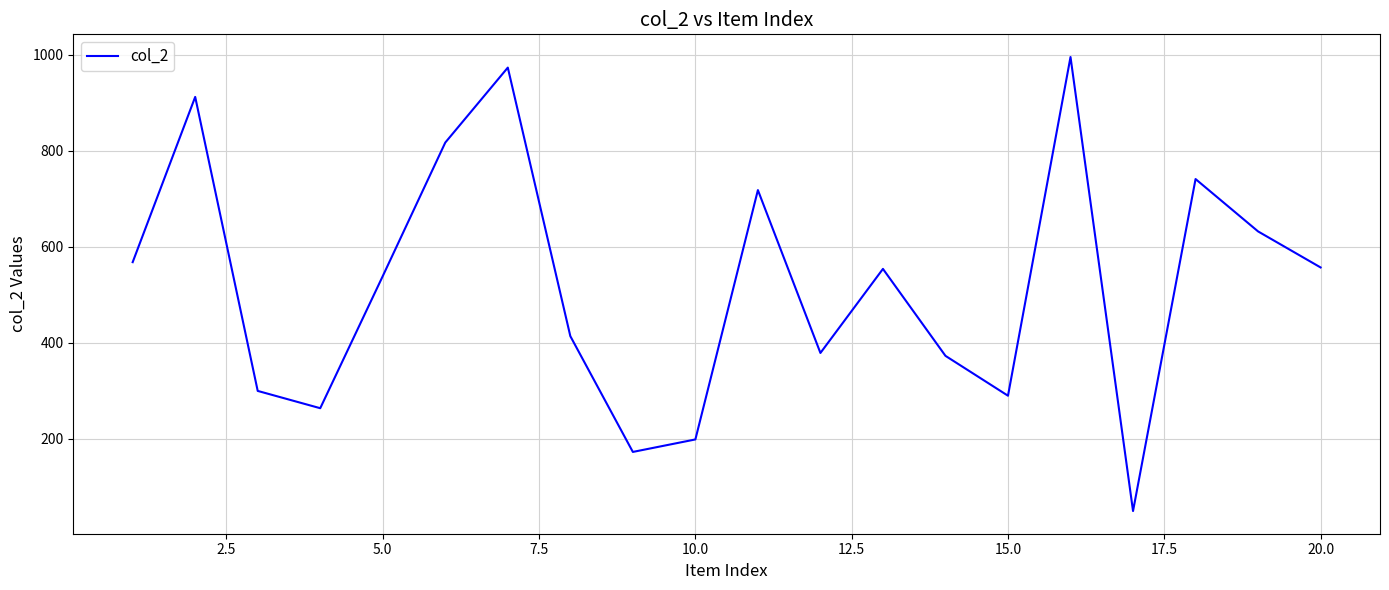

What is the greatest value displayed?

995